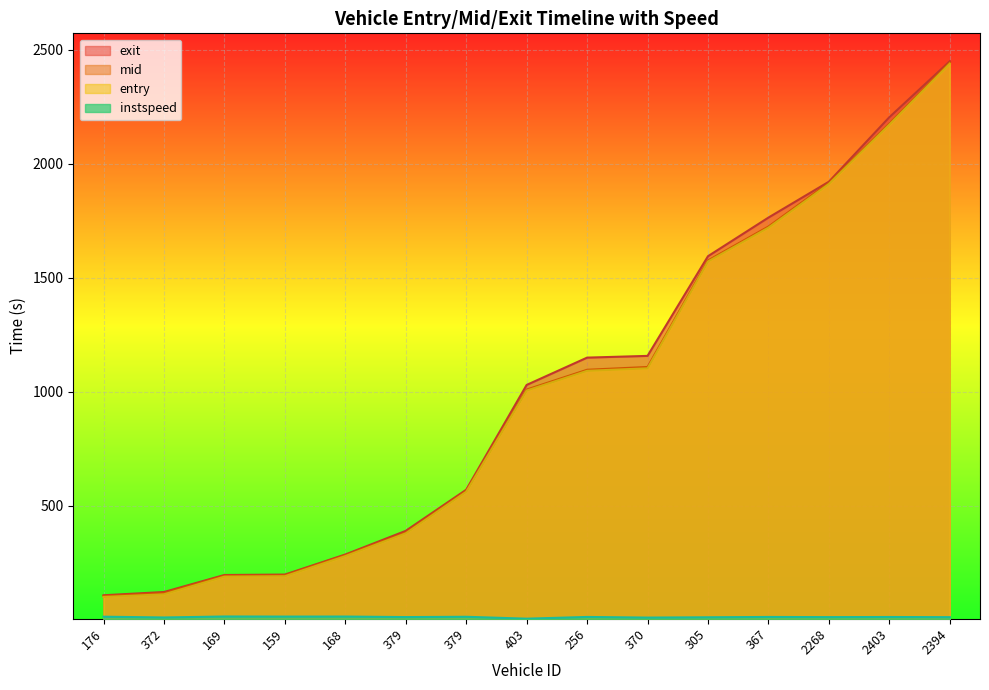

Between 176 and 403, which series saw the biggest shift?

exit